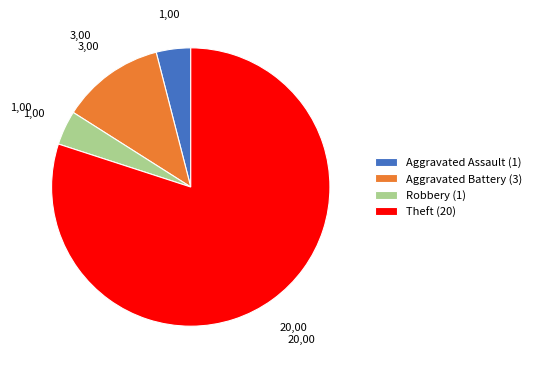

What is the ratio of the value at Aggravated Assault to the value at Theft?

0.1